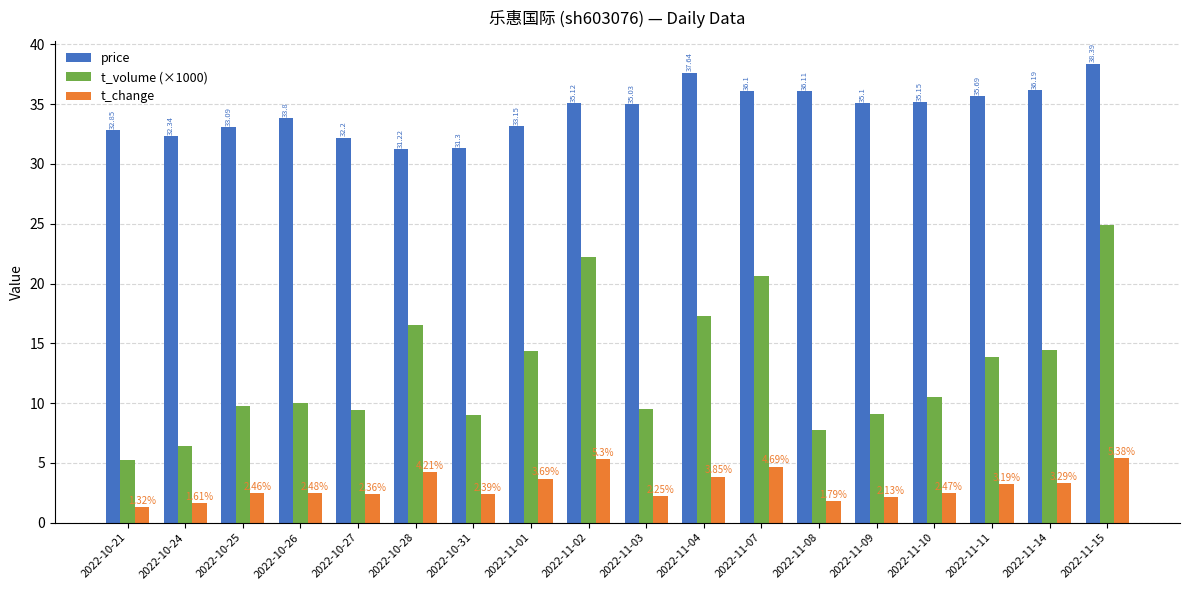

Between 2022-11-10 and 2022-11-11, which series saw the biggest shift?

t_volume (×1000)